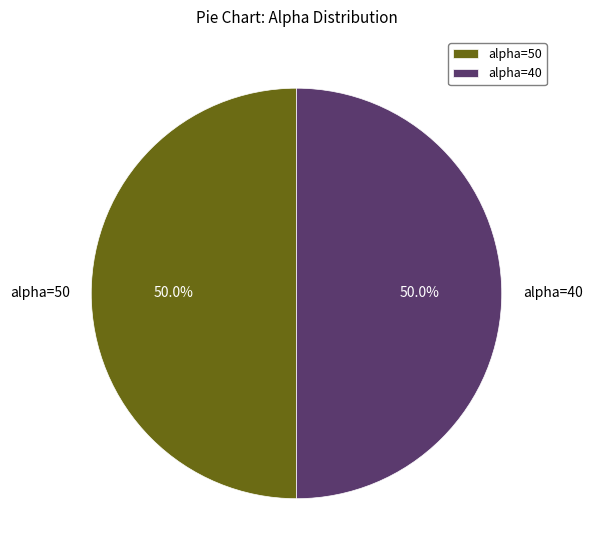

Approximately how many times larger is the value at alpha=40 compared to alpha=50?

1.0